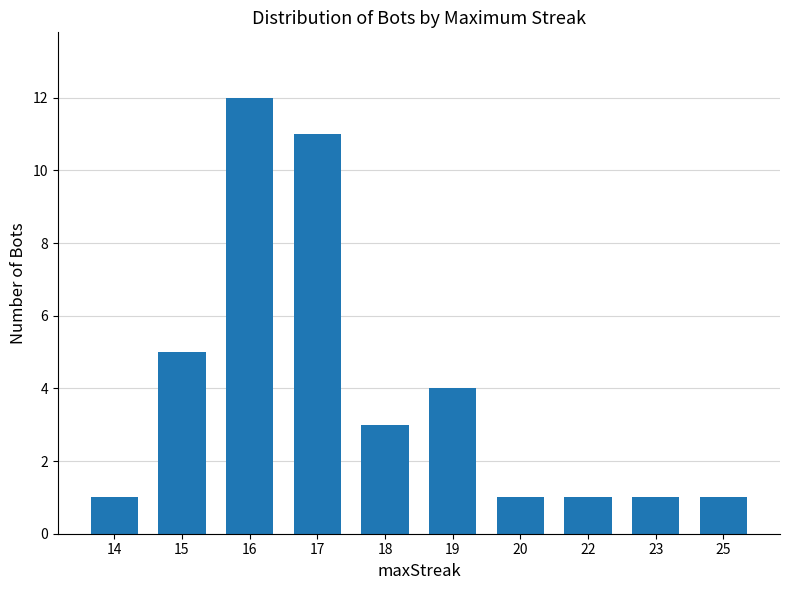

What is the greatest value displayed?

12